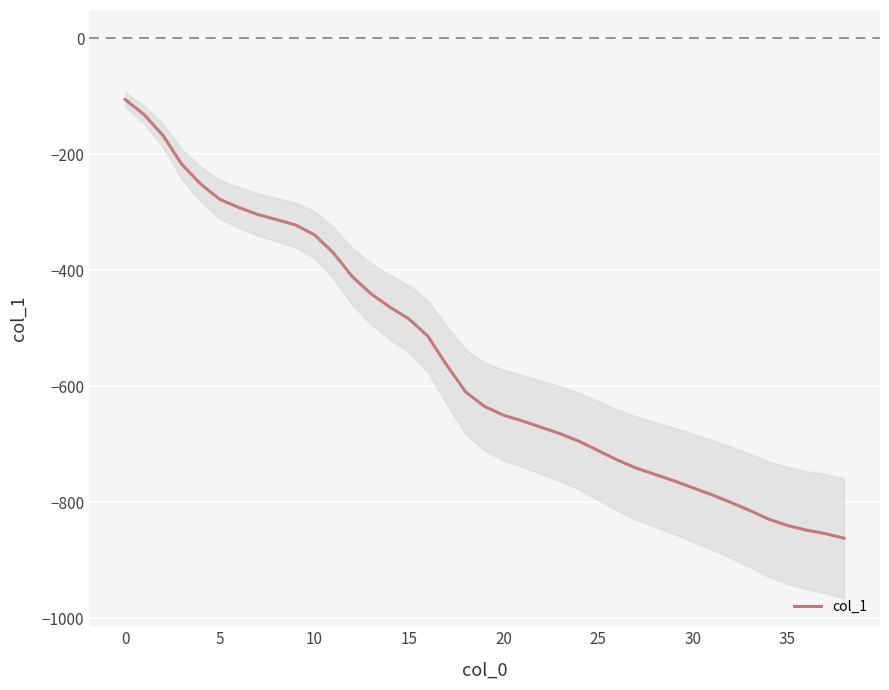

True or false: the data shows -464 at 14.

True